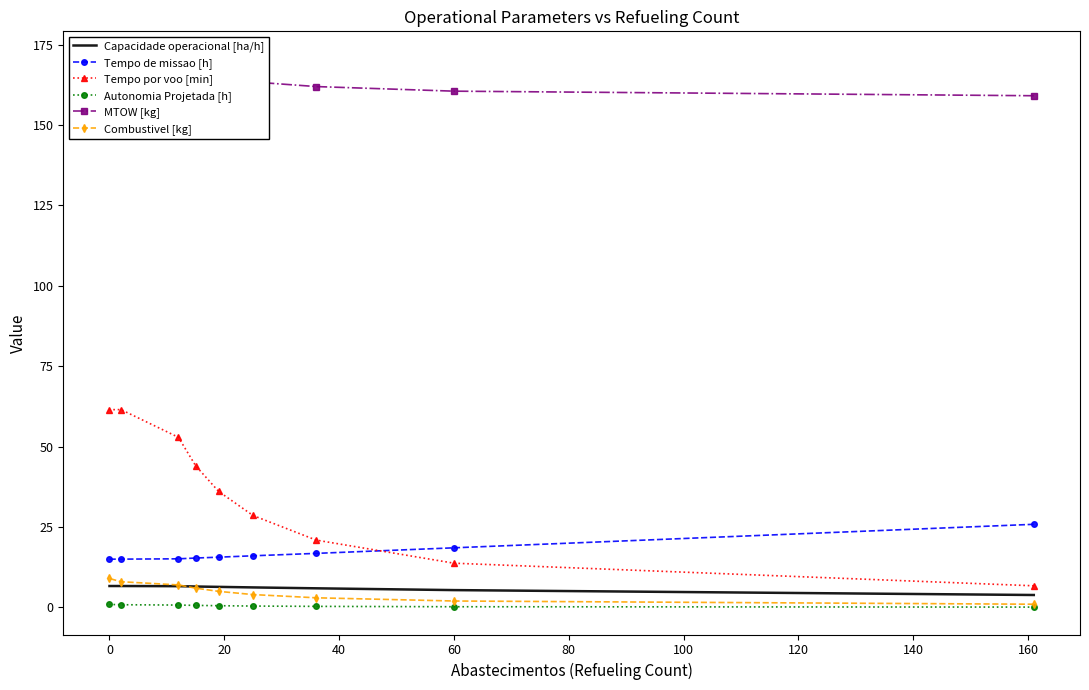

True or false: Tempo por voo [min] and Combustivel [kg] intersect in this chart.

False